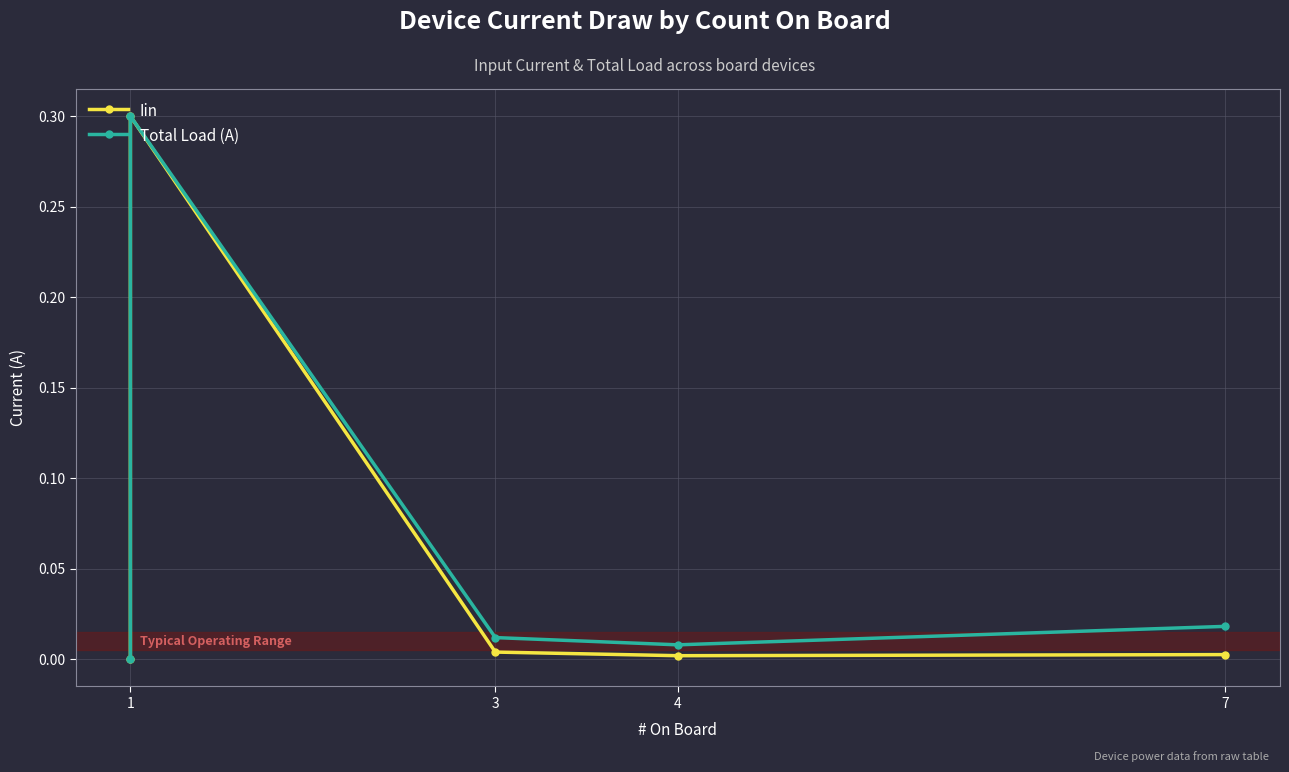

How many positive values does the Total Load (A) series have?

4